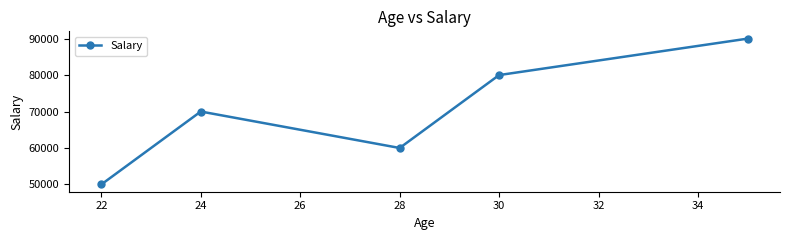

How many interior local peaks (higher than both neighbors) does the data have?

1